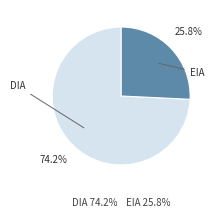

Is there any slice that represents more than half of the pie?

Yes